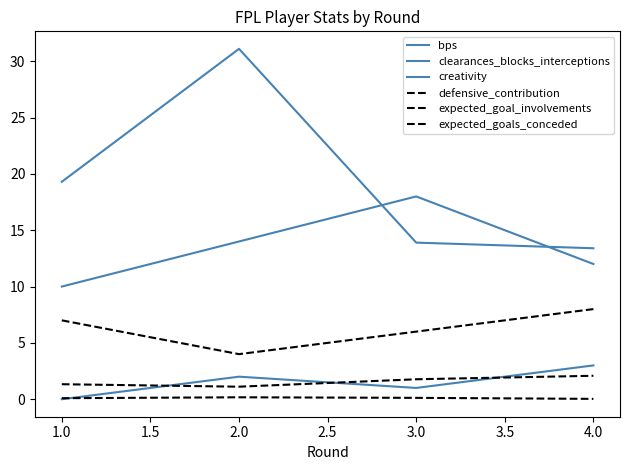

Does the chart have visible grid lines?

No